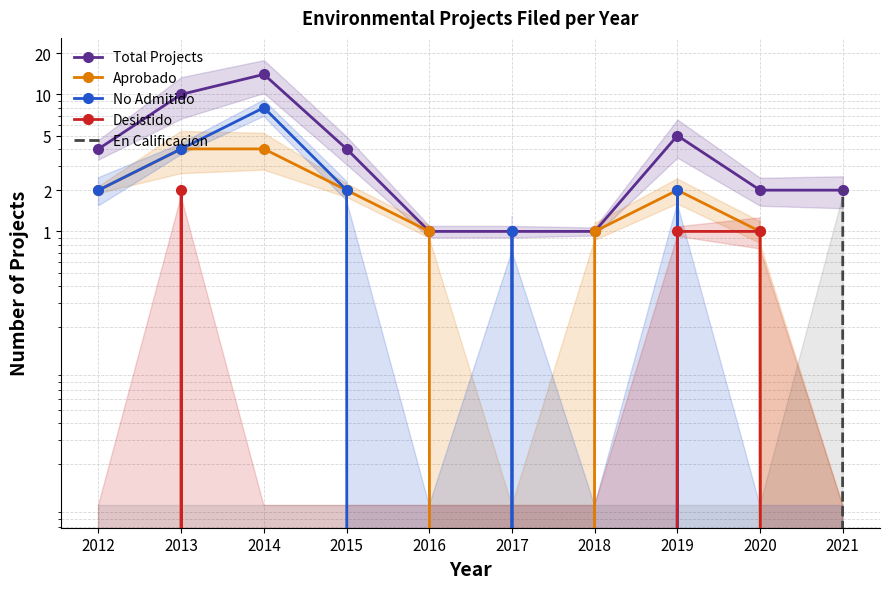

How many data points in Desistido are above 0?

3